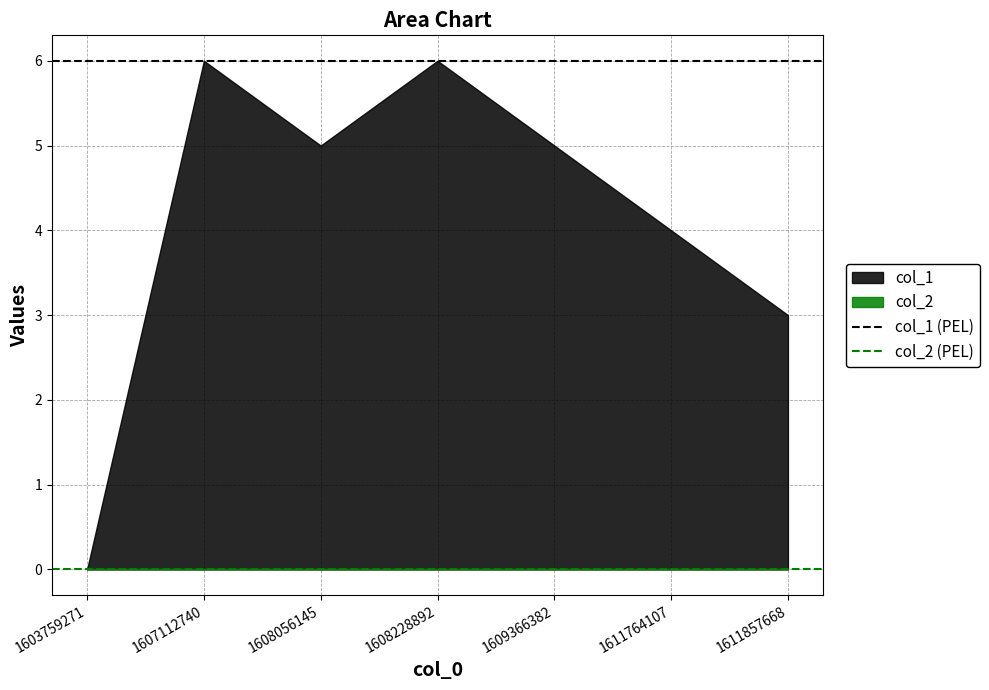

Is the value of col_1 (PEL) at 1607112740 greater than the value of col_2 (PEL) at 1607112740?

Yes